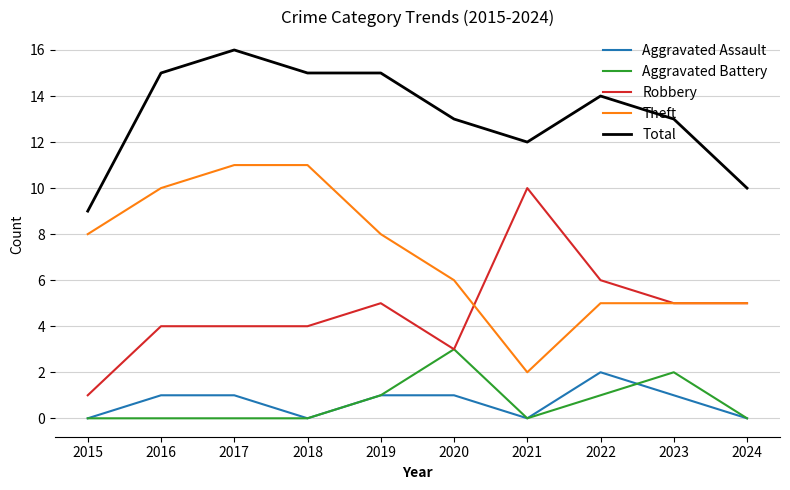

What is the approximate value of Total at 2019?

15